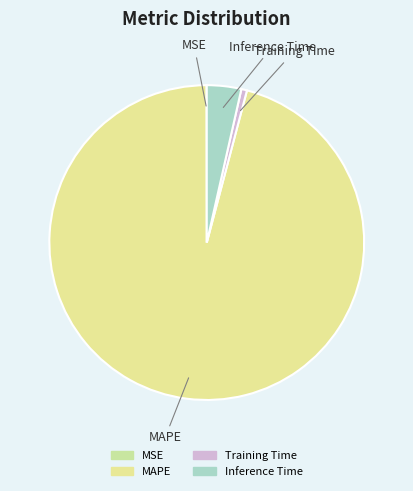

Is it true that Training Time is 11% of the pie?

False